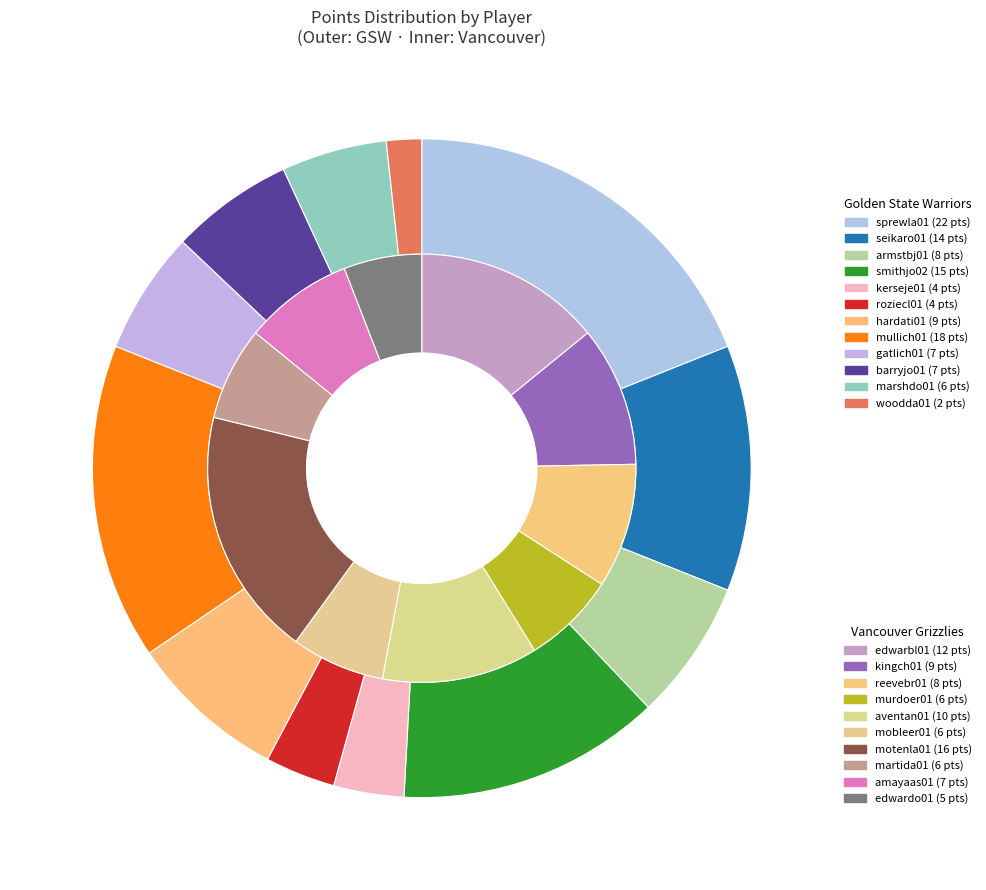

How many segments does this pie chart have?

12